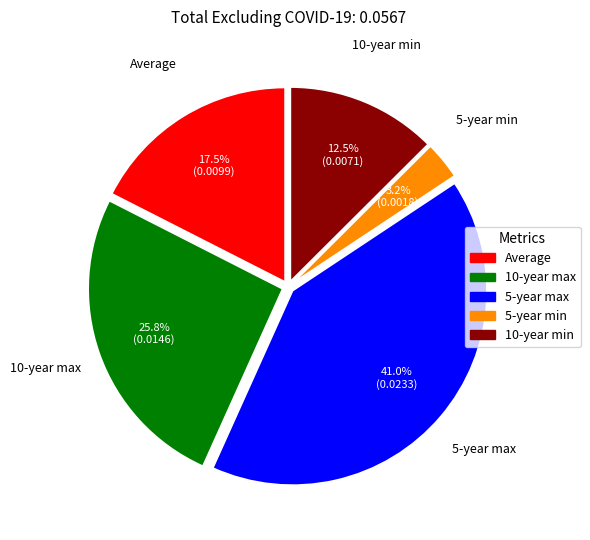

Is 5-year min the majority of the pie?

No